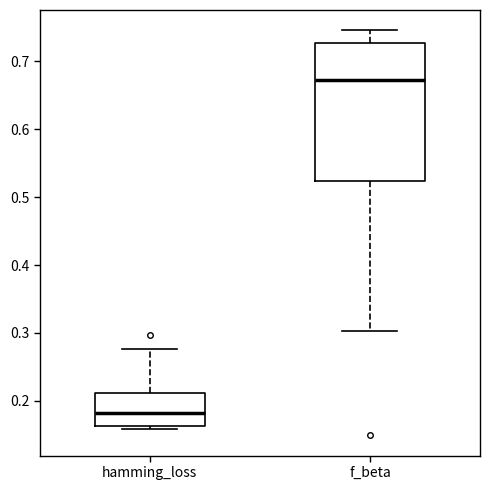

Which box is the tallest, from its lower edge to its upper edge?

f_beta